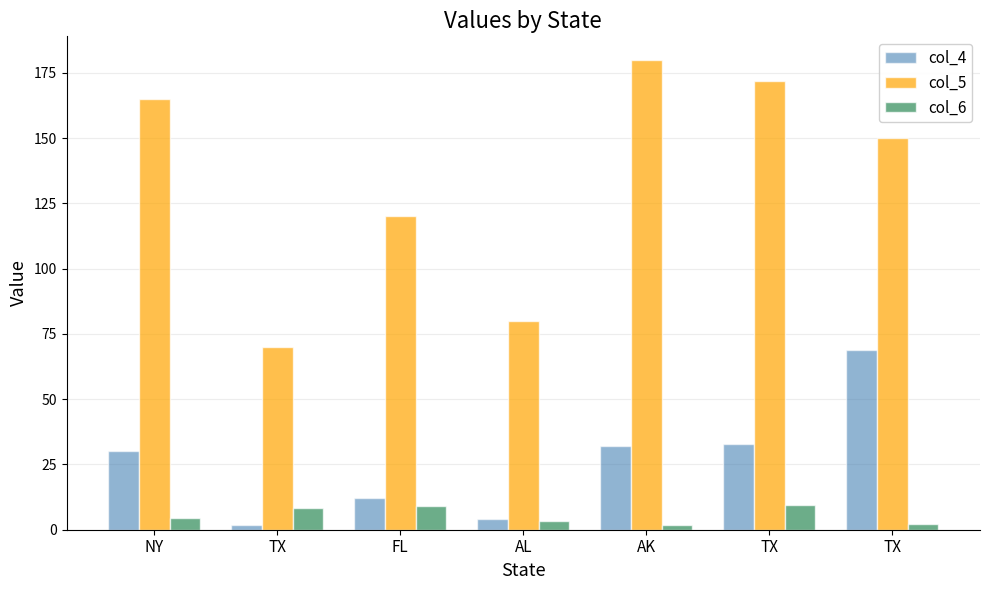

What are all the series names shown in the legend?

col_4, col_5, col_6